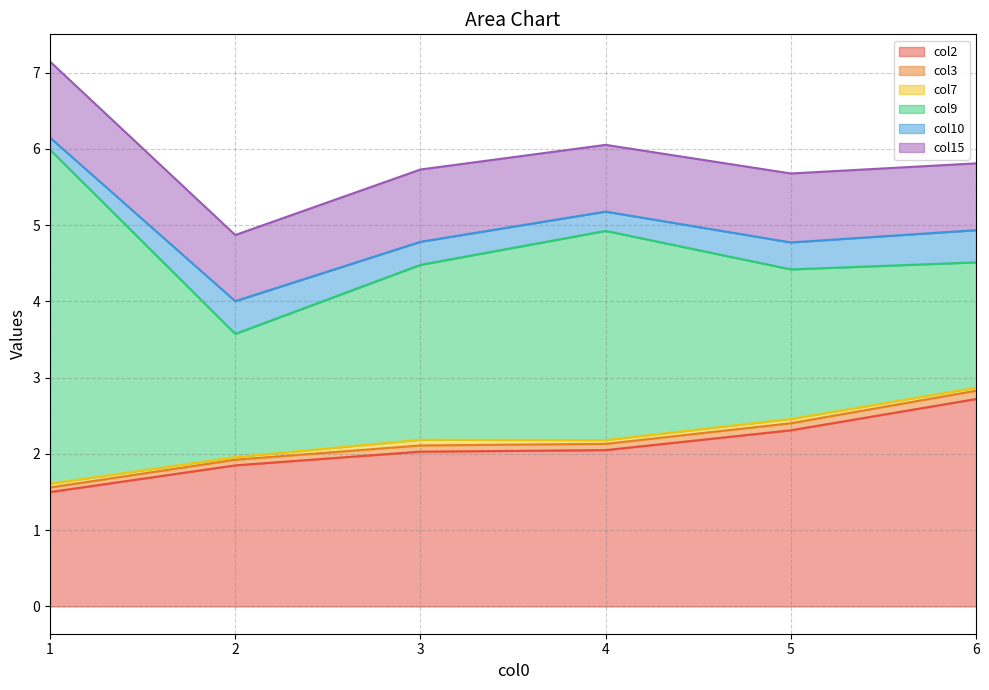

Is it true that col7 equals 0.1 at 5?

True